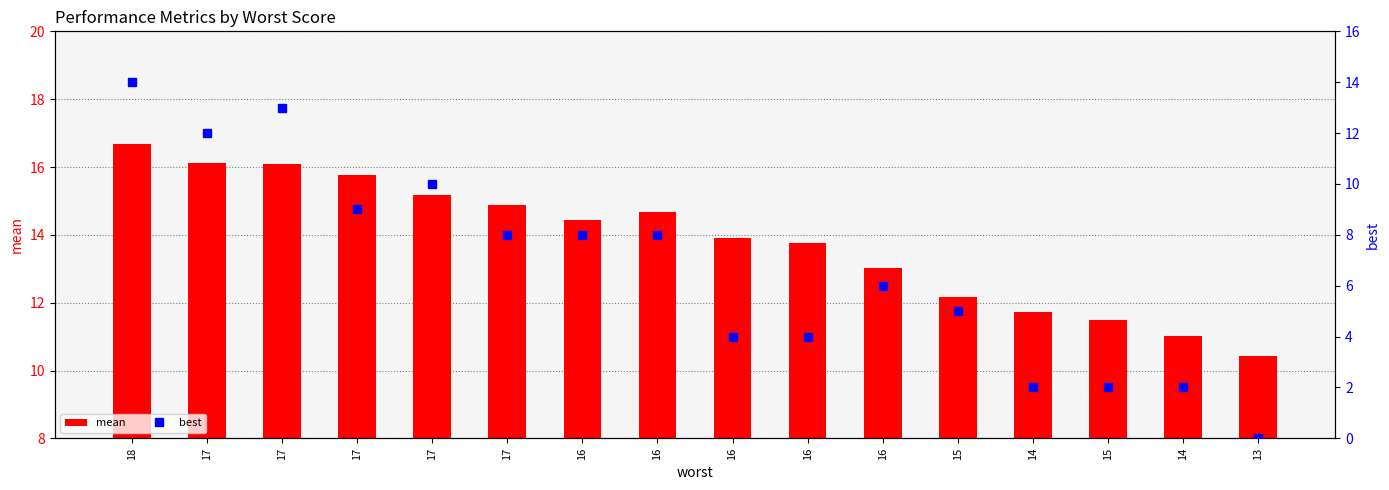

What is the highest value of the mean series?

16.7